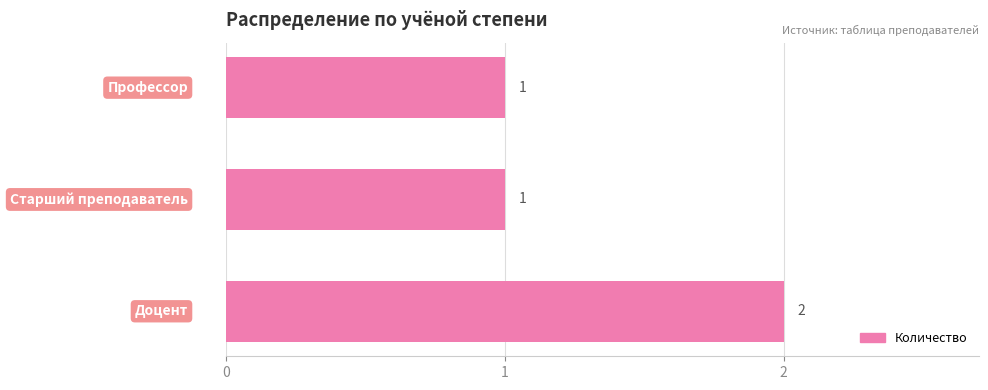

What is the sum of all values?

4